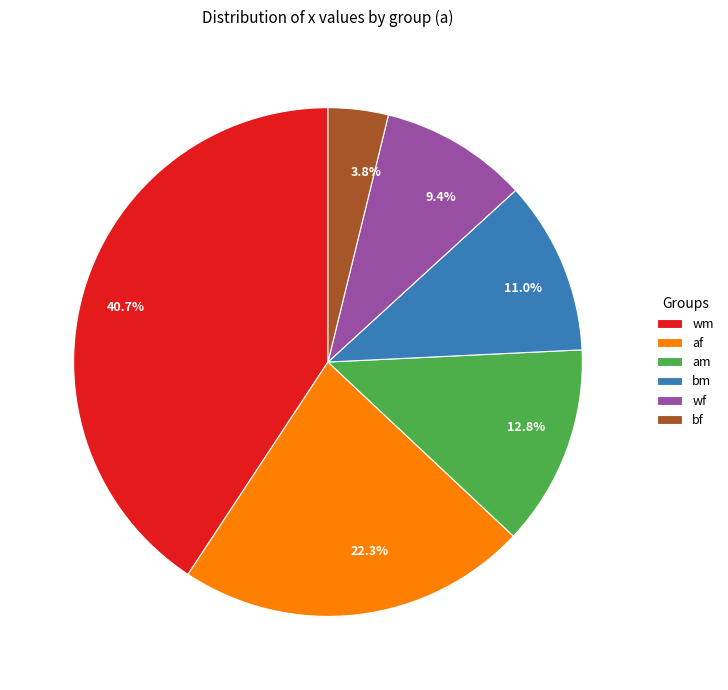

Is there any slice that represents more than half of the pie?

No